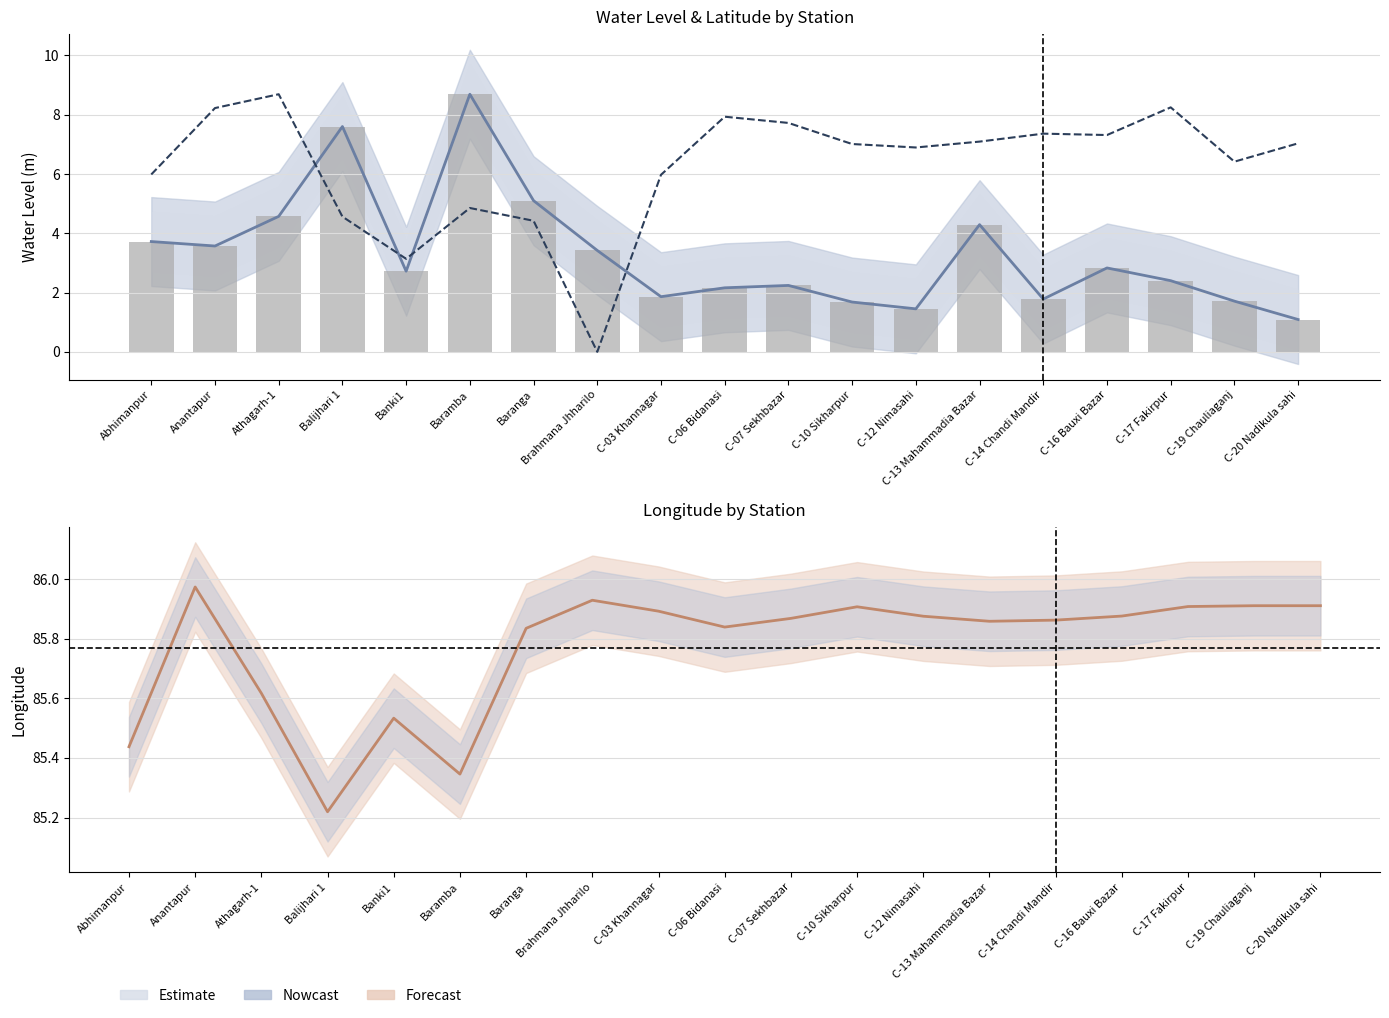

What is the sum of the water_level (in m) values at C-20 Nadikula sahi and C-03 Khannagar?

3.0